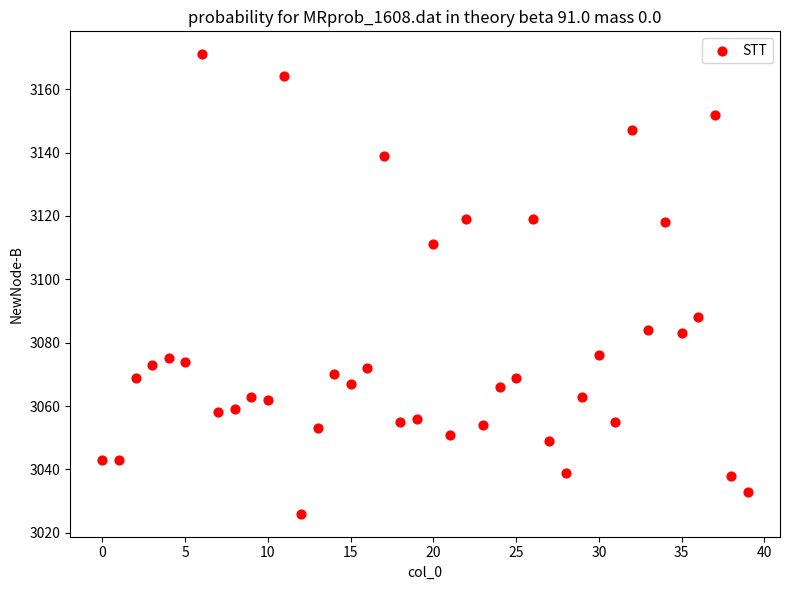

What Y value in the scatter plot is closest to 3098?

3088